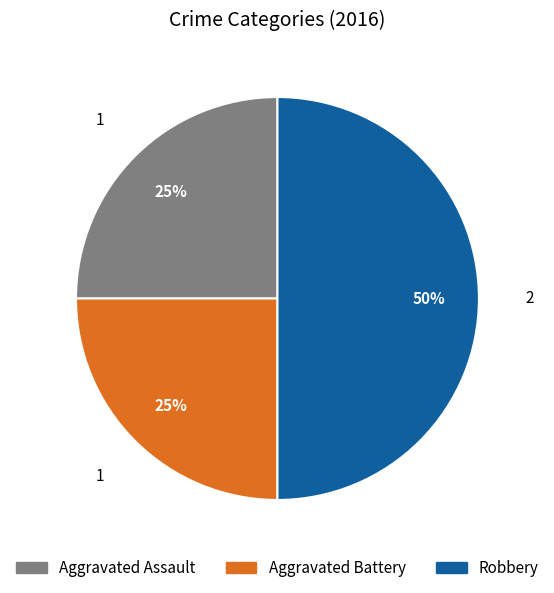

True or false: Aggravated Assault accounts for 33% of the total.

False